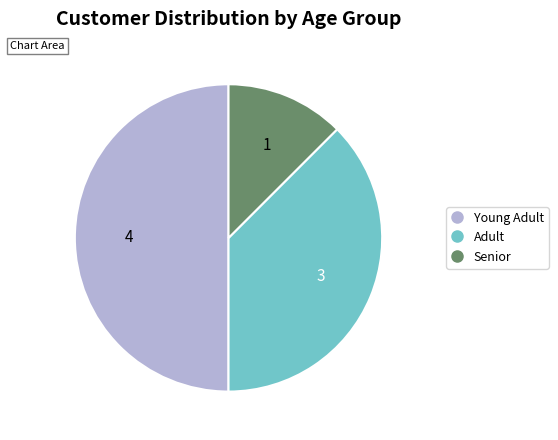

Does Adult represent more than half of the total?

No